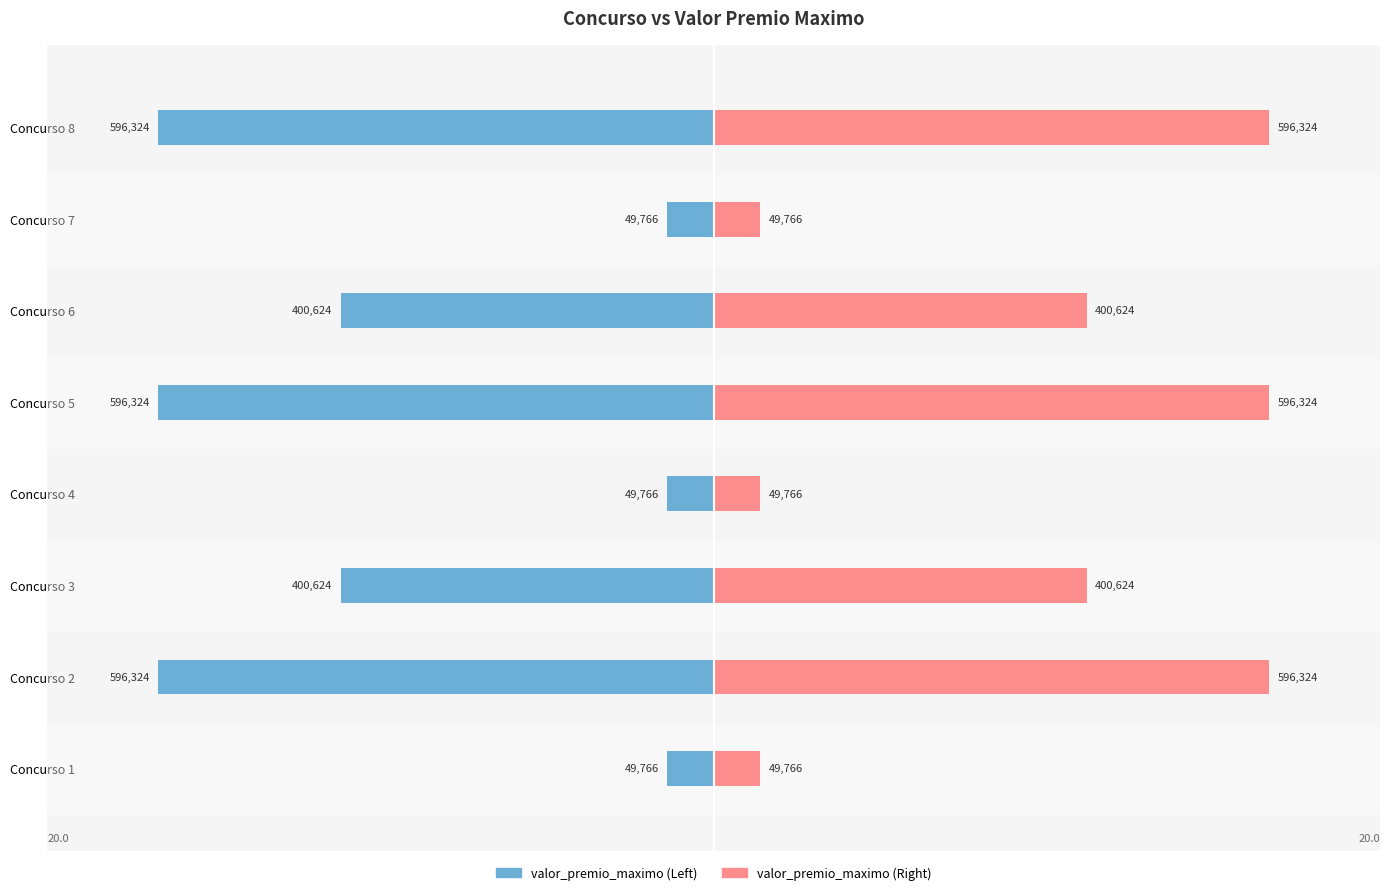

At 3, list the series in order from largest to smallest.

valor_premio_maximo (Right), valor_premio_maximo (Left)